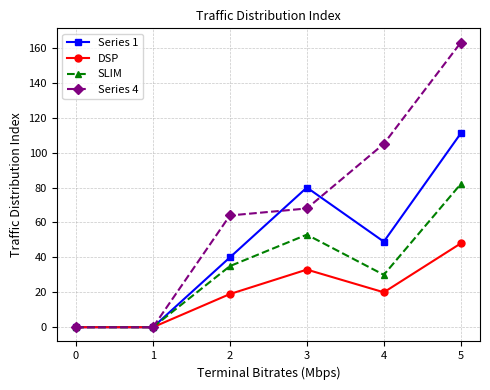

What is the value of the DSP point at the 4th from the left?

33